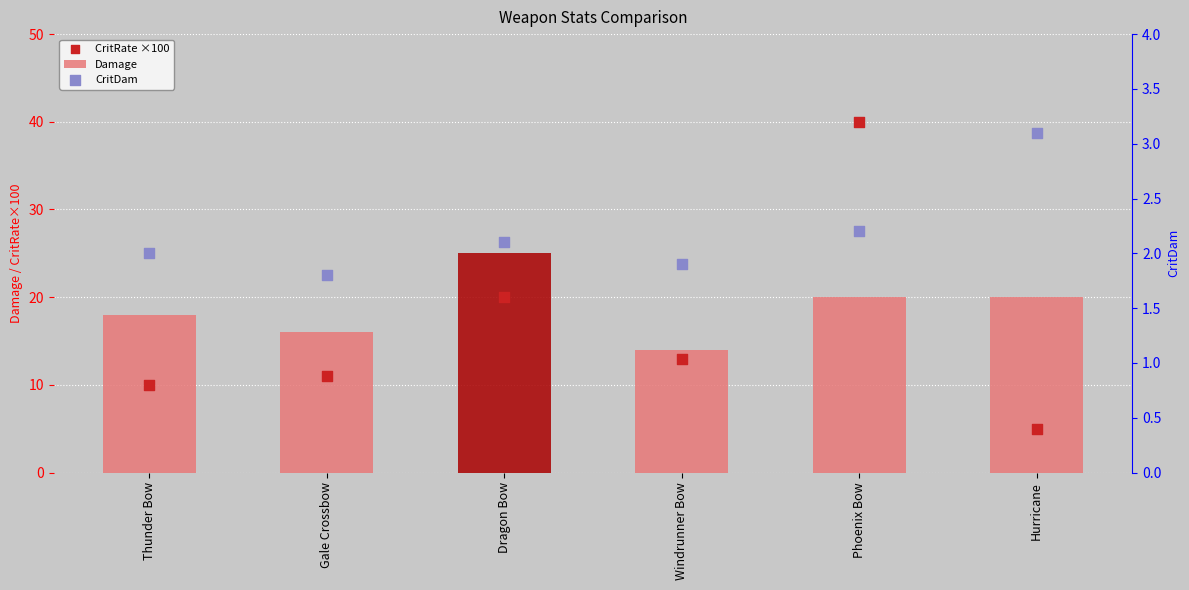

Which series has the largest Y range (max minus min)?

CritRate ×100